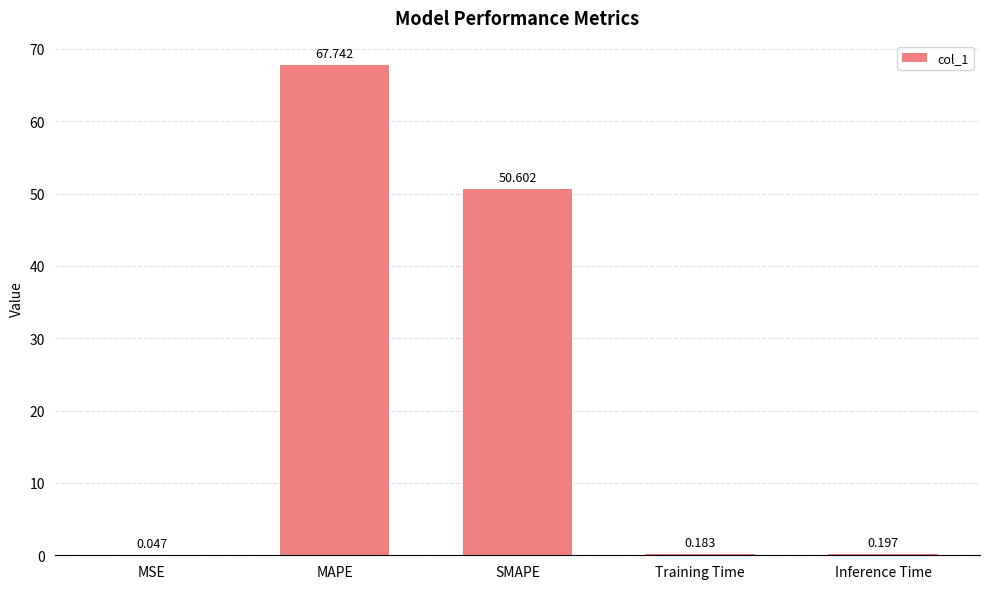

Where is the data nearest to the value 33?

SMAPE